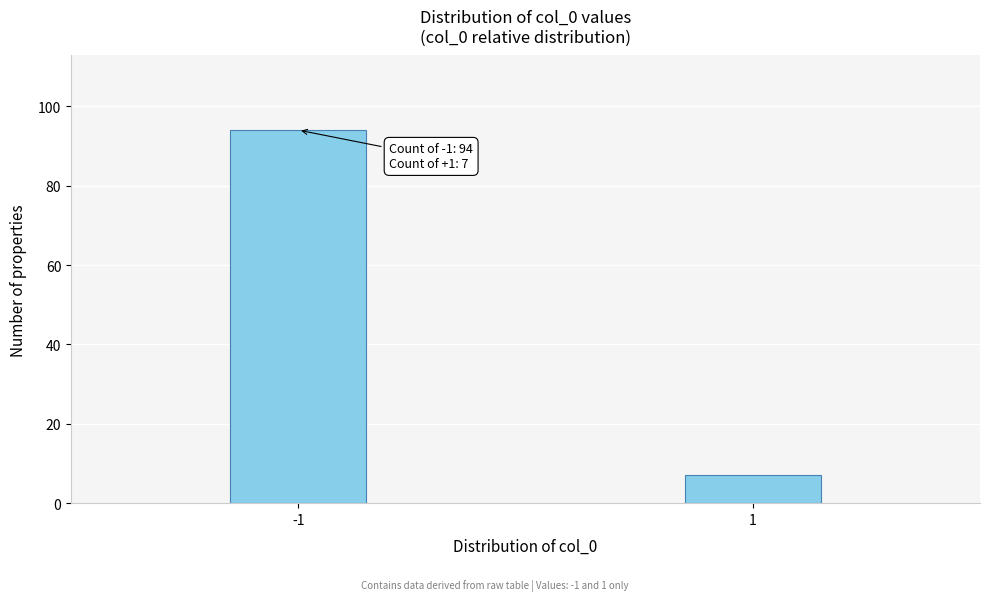

Reading right to left, what are all the values shown in this chart?

7	94